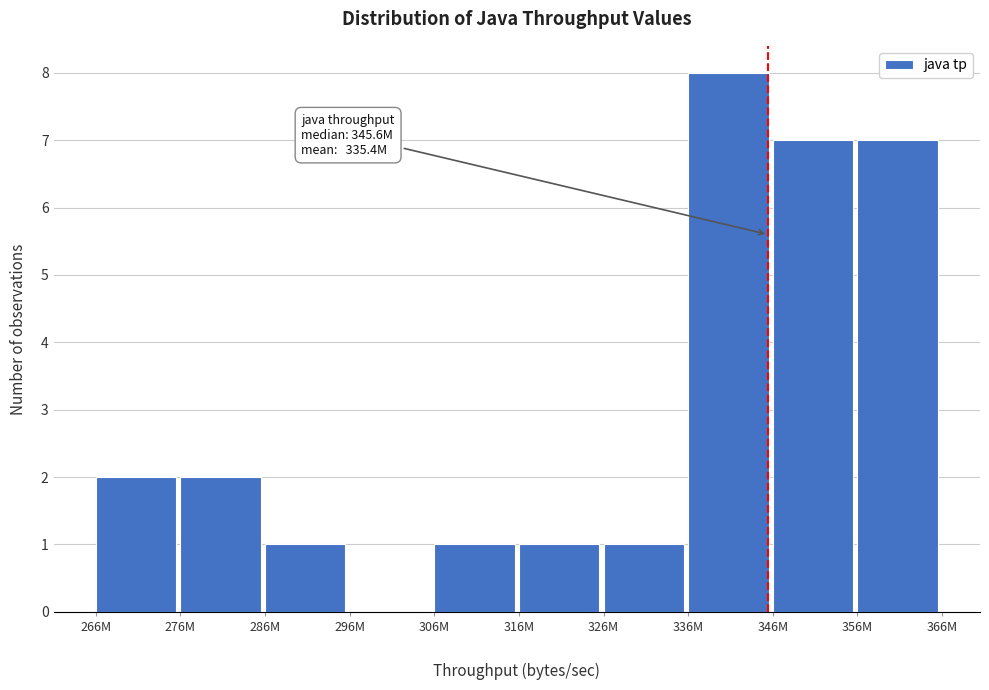

What is the sum of all values?

30